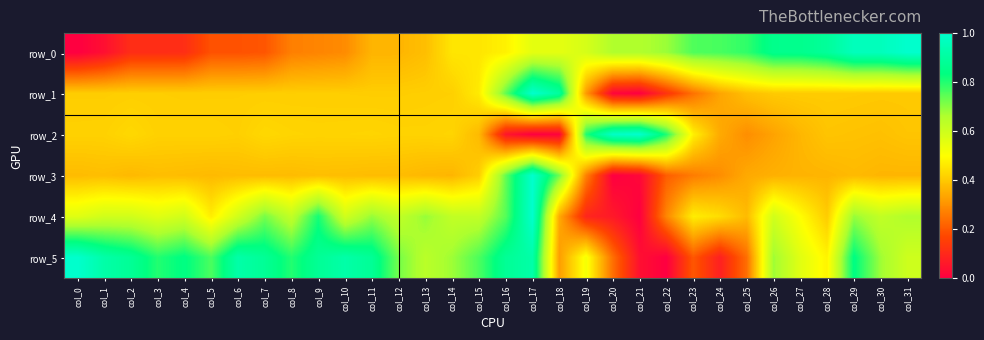

What is the spread (max minus min) of values at col_27?

0.5